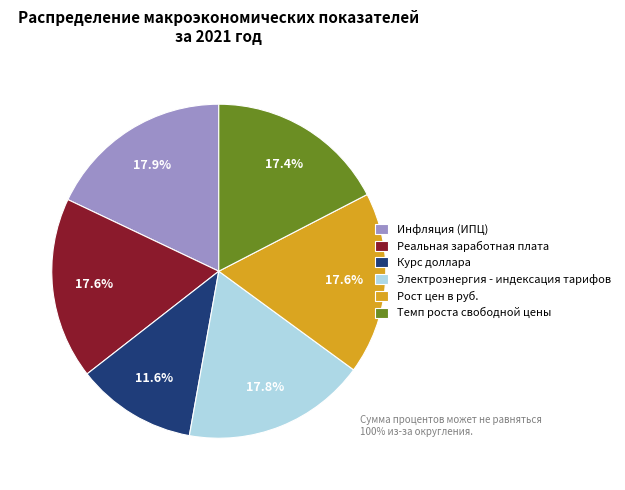

Which slice is the smallest?

Курс доллара